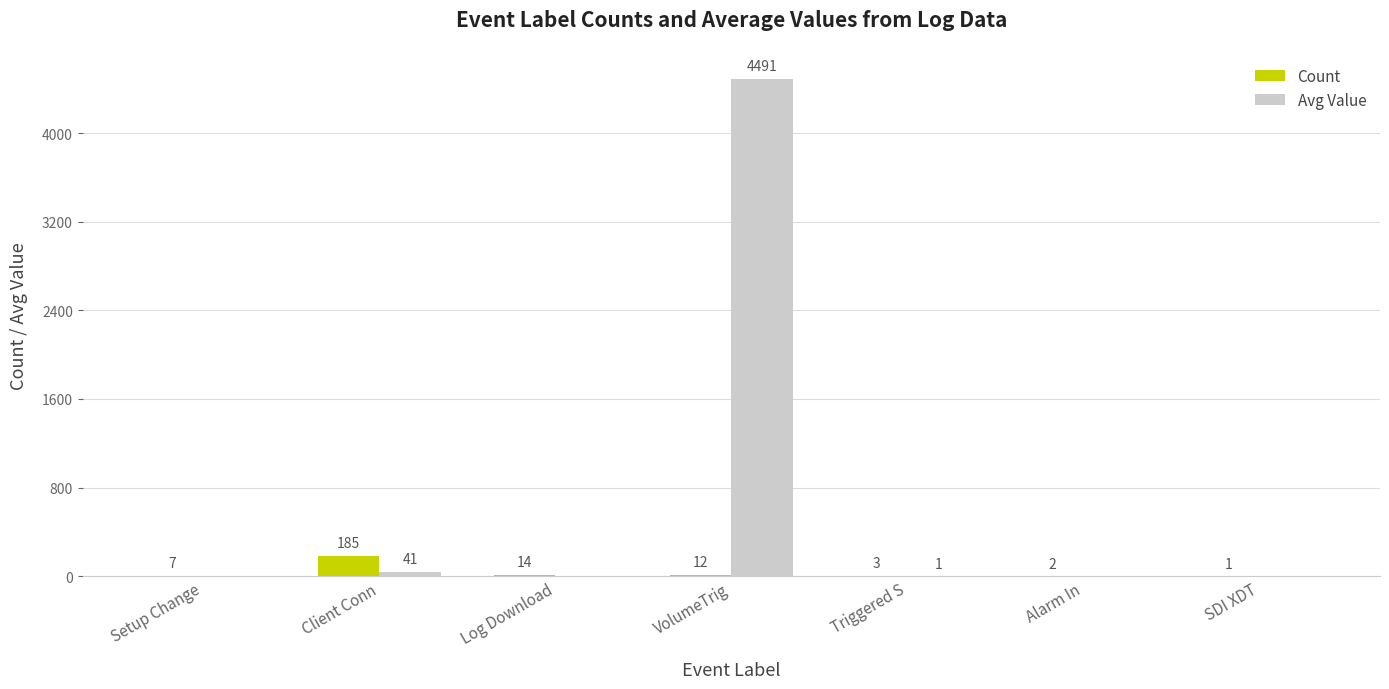

Is it true that Avg Value equals -2818 at Setup Change?

False